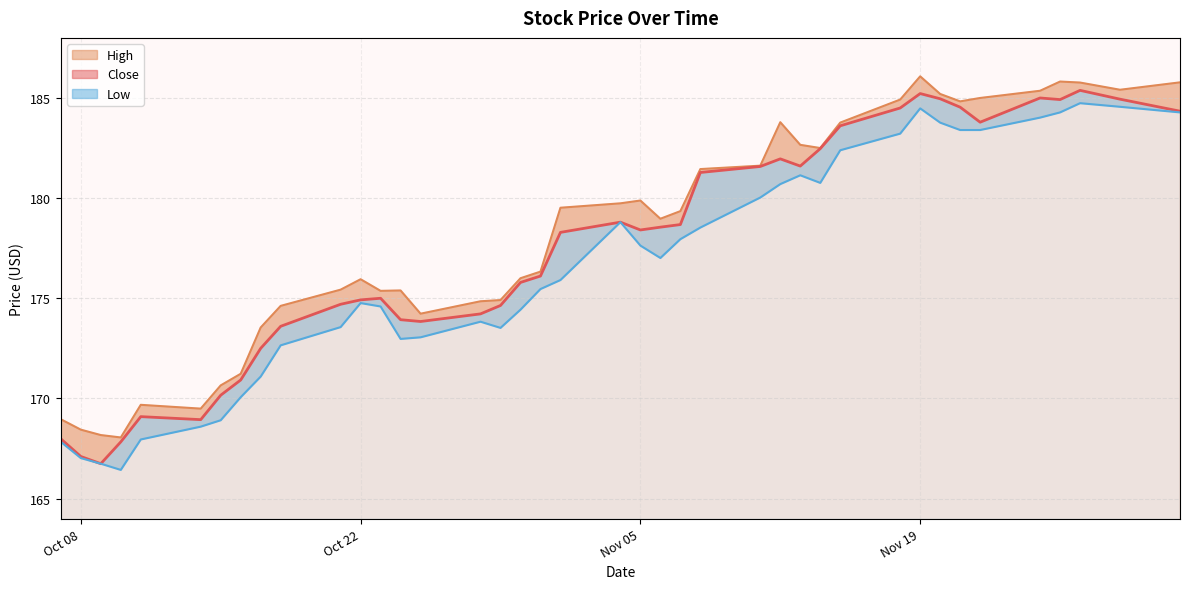

How many values in the Close series are below 178?

19